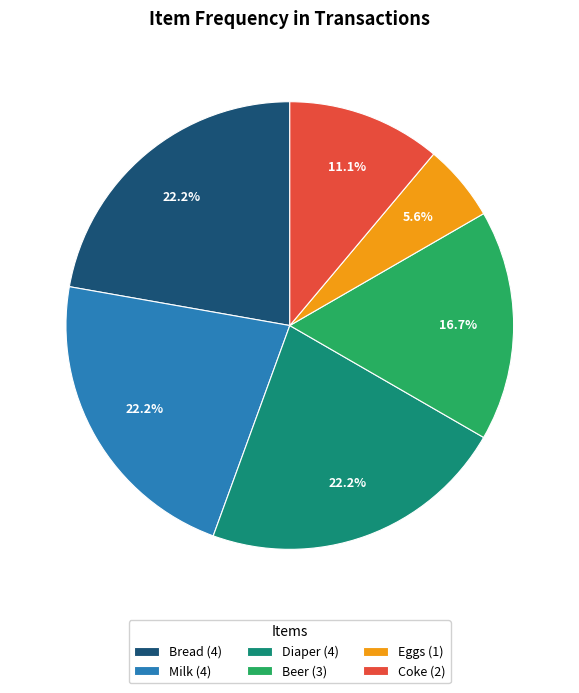

To the nearest percent, what percentage of the pie is Beer?

17%